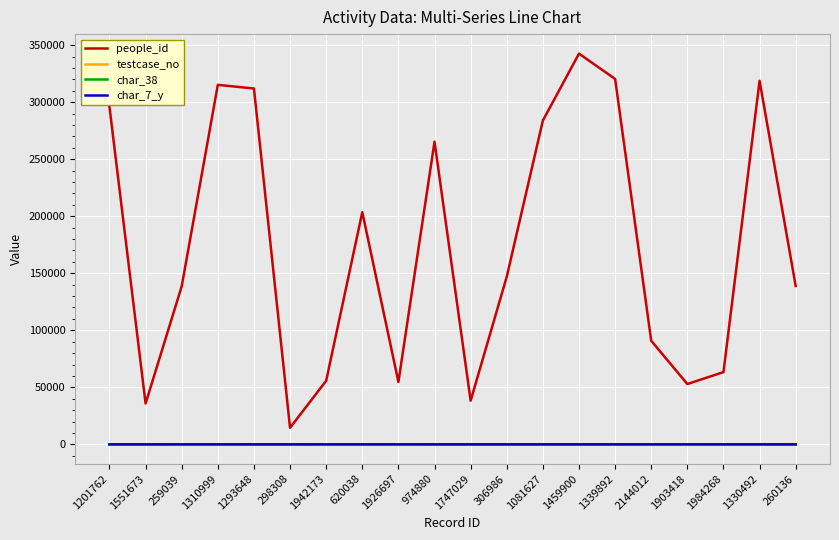

How many interior local valleys does the people_id series have?

5